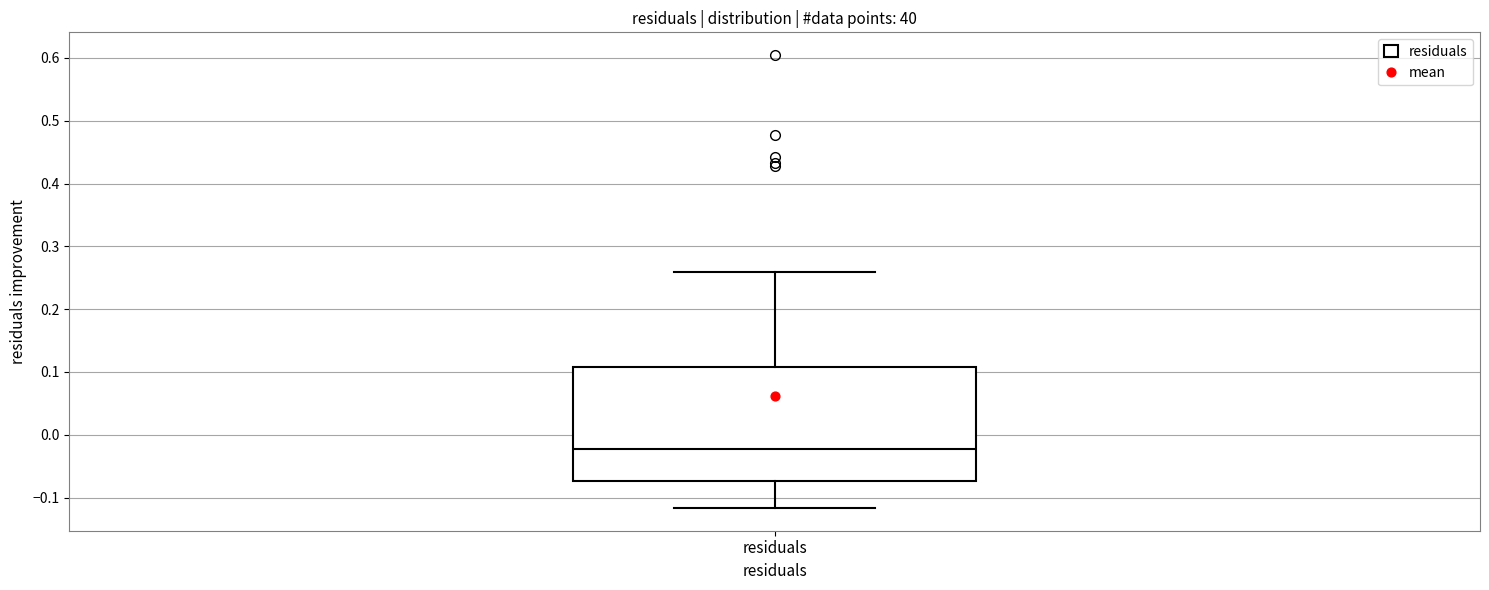

Transcribe this box plot: give where the median line is, the range the box spans, and where the two whiskers end, as read against the y-axis. The values are not printed on the chart, so give them approximately, as read against the axis.

median -0.02, box -0.07 to 0.11, whiskers -0.12 to 0.26